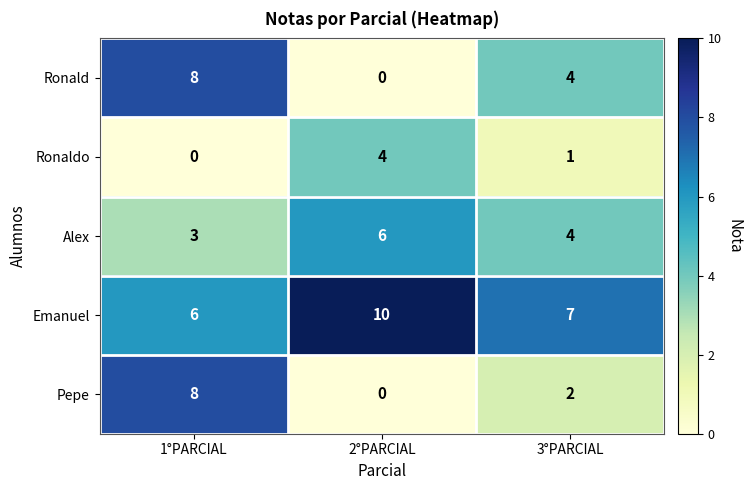

Where is Ronald nearest to the value 4?

3°PARCIAL